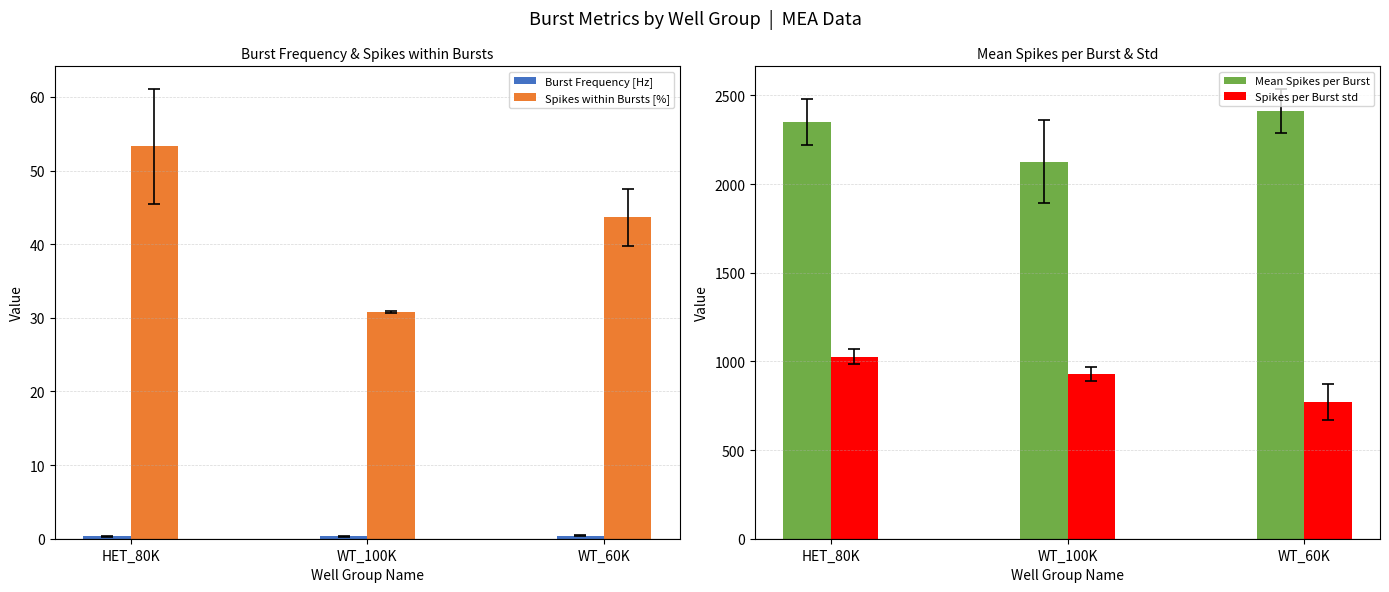

Read the Spikes within Bursts [%] value at HET_80K.

53.3